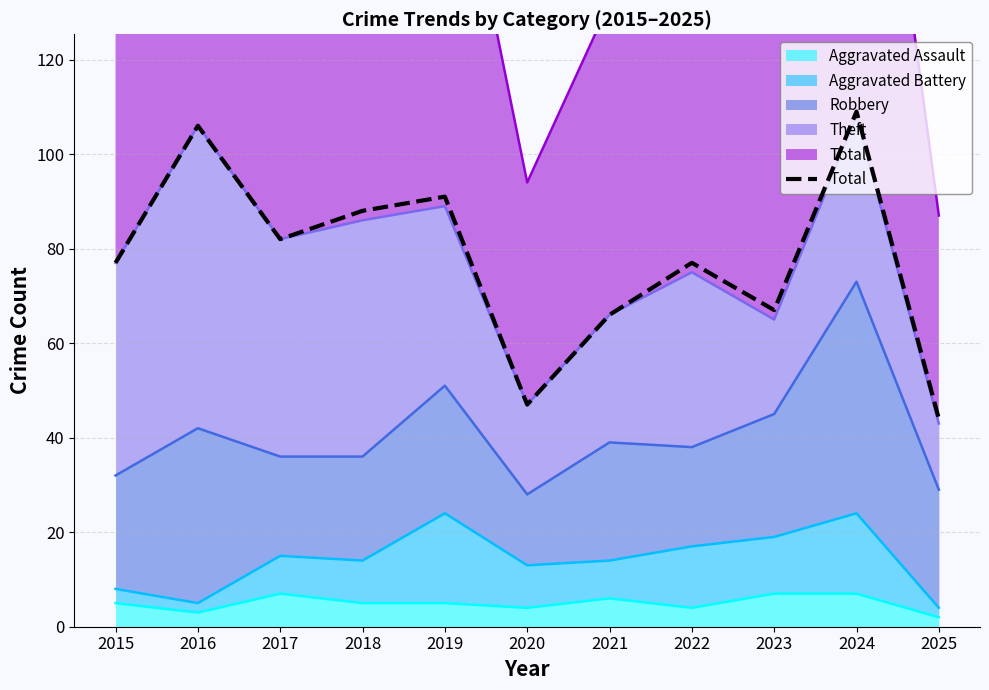

What is the ratio of the value at 2015 to the value at 2022?

1.0